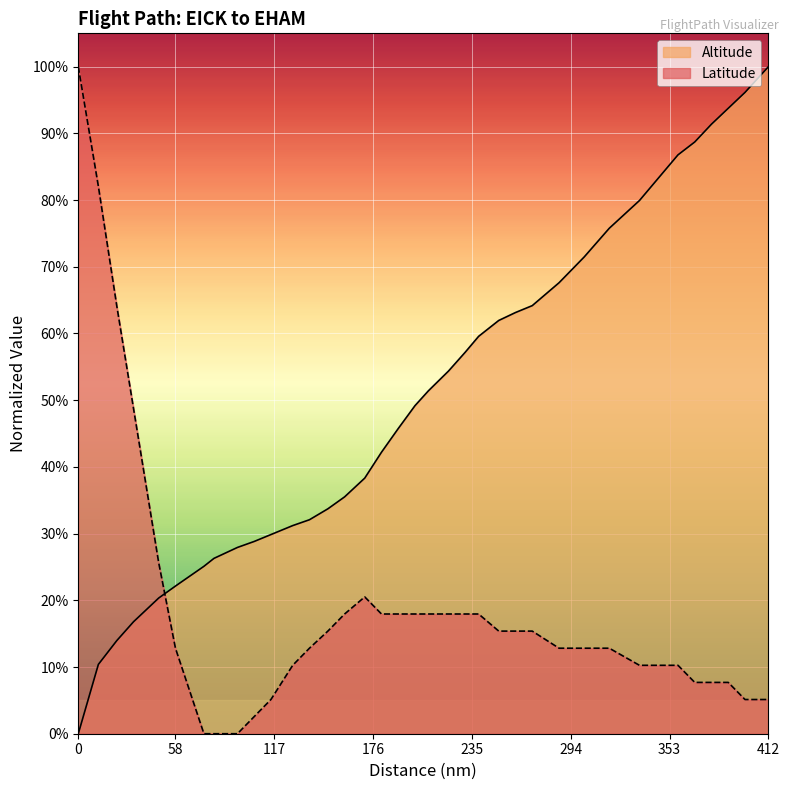

The Latitude series shows 0.0 at 398. True or false?

False